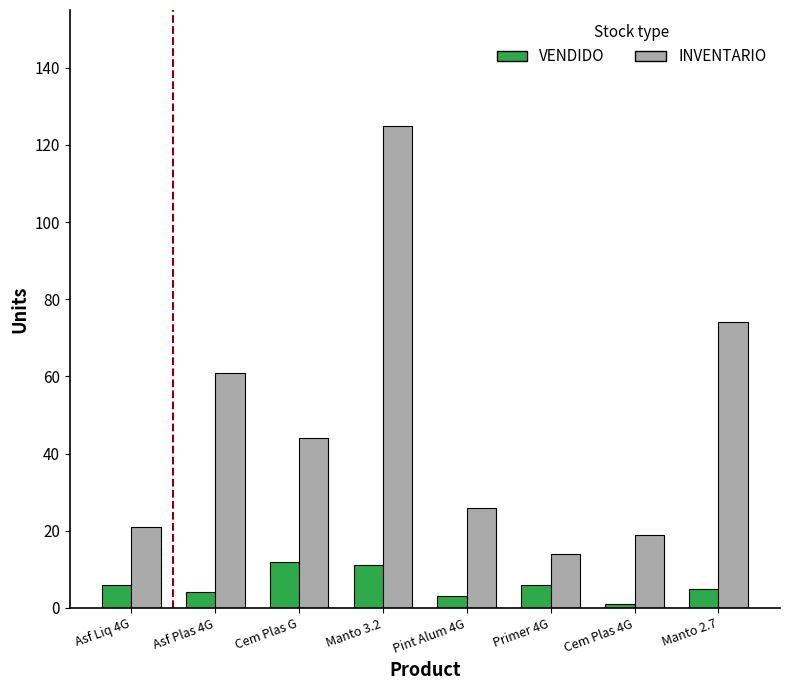

How many categories are shown in the chart?

8